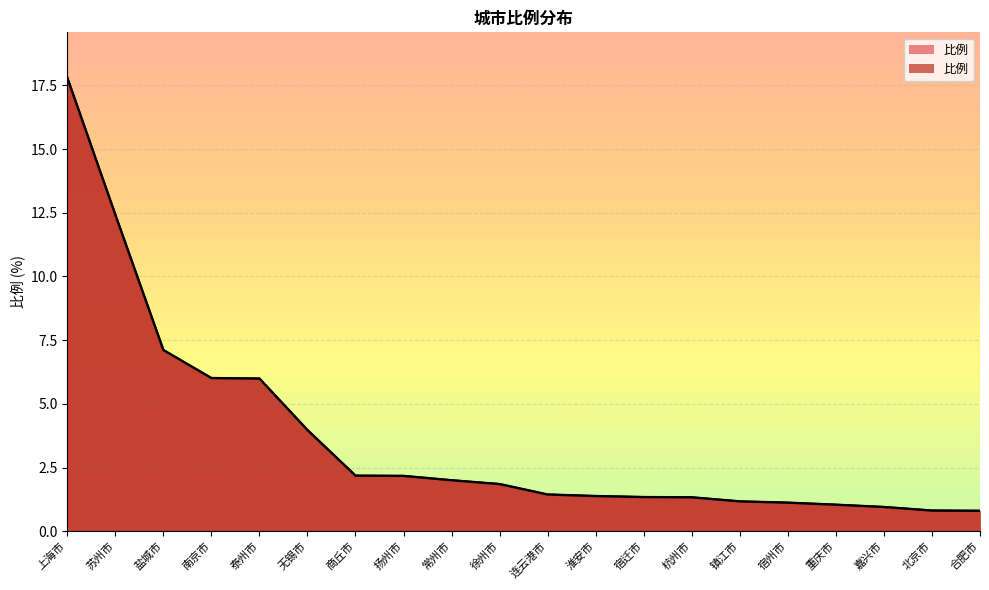

True or false: the data shows 2.0 at 淮安市.

False